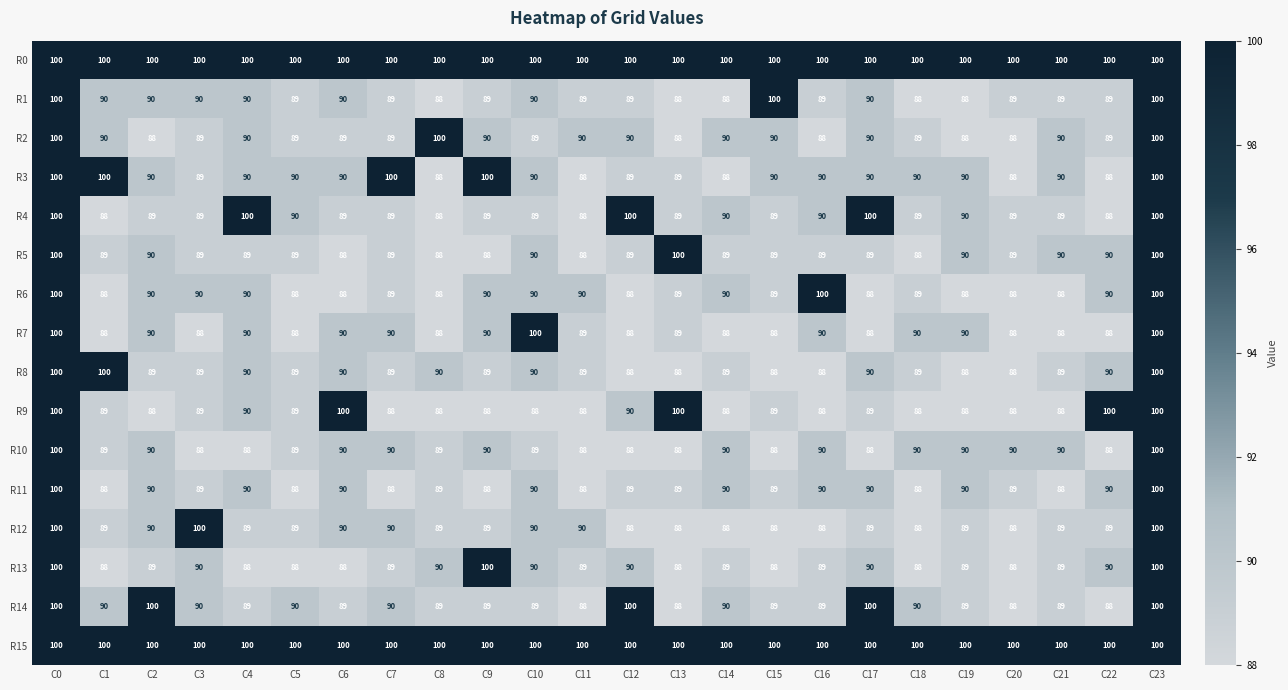

What is the greatest value displayed?

100